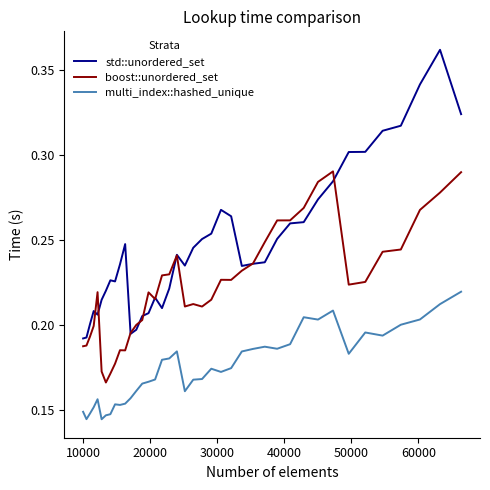

Rank the series by their average value, from lowest to highest.

multi_index::hashed_unique, boost::unordered_set, std::unordered_set